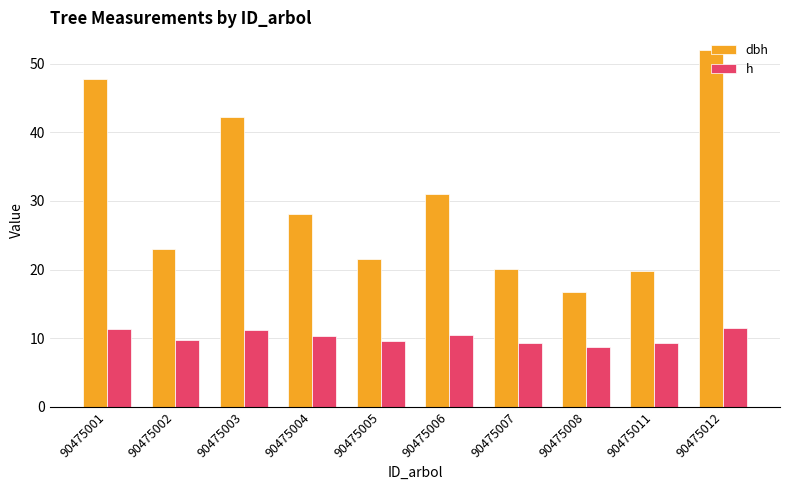

At which category is the sum across all series the highest?

90475012